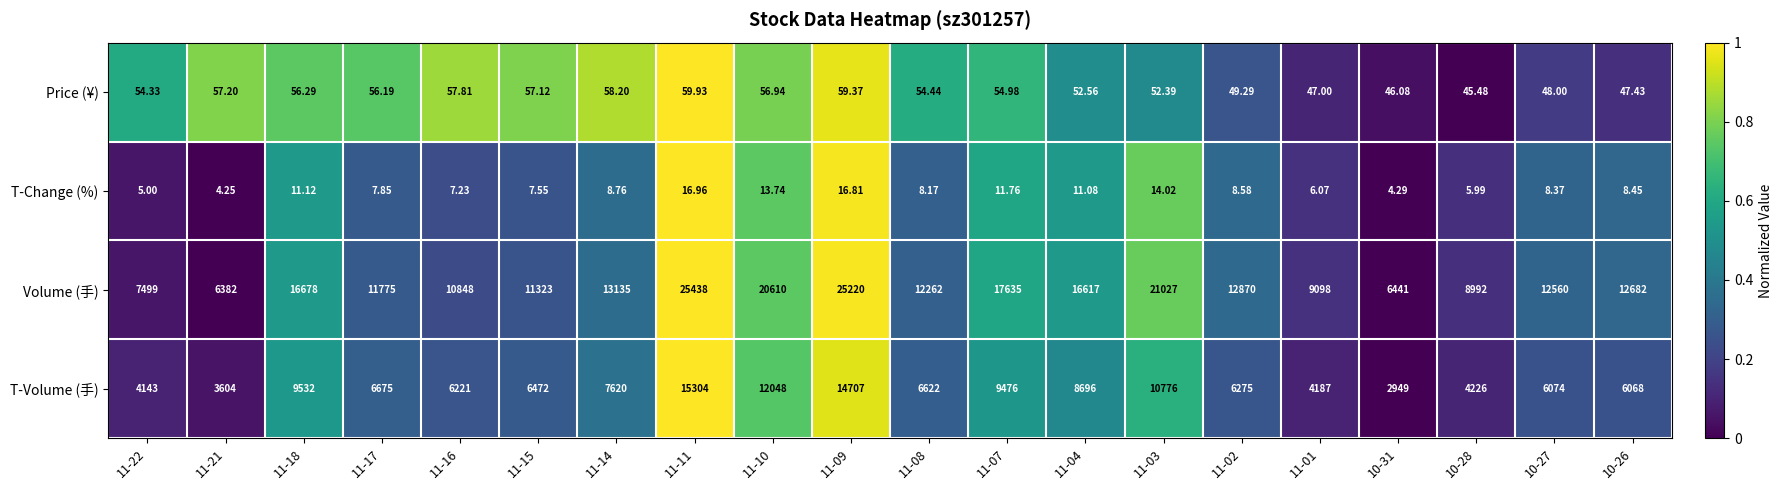

Which series has the widest spread of values?

Volume (手)